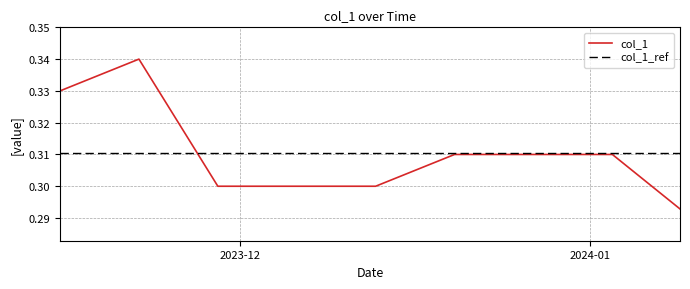

Which series has the widest spread of values?

col_1